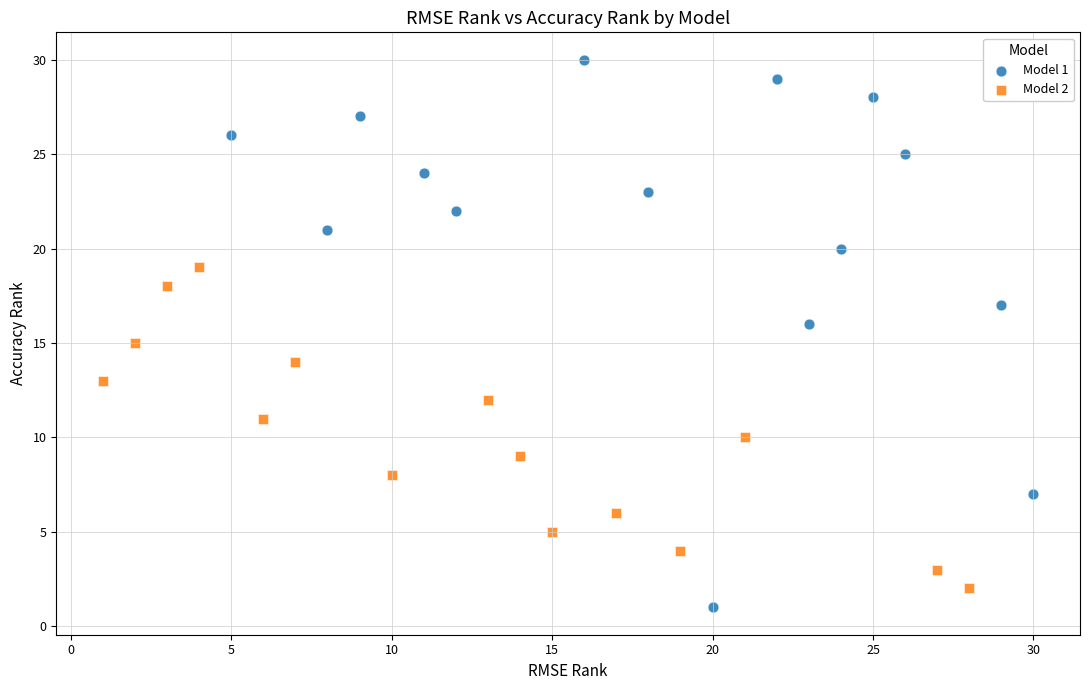

What are all the series names shown in the legend?

Model 1, Model 2